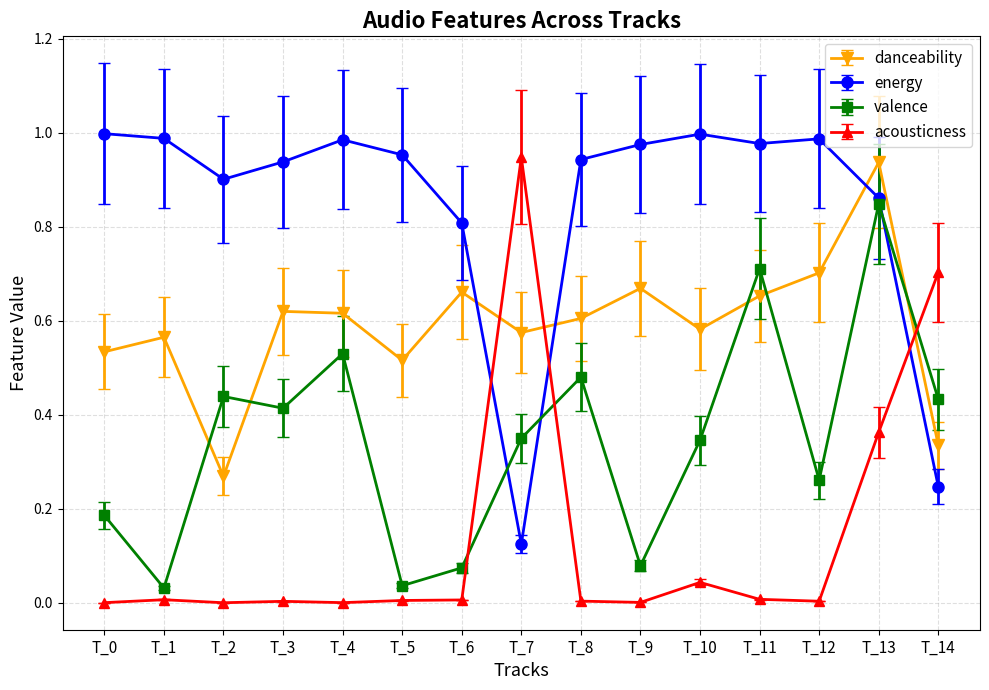

Which series has the widest spread of values?

acousticness